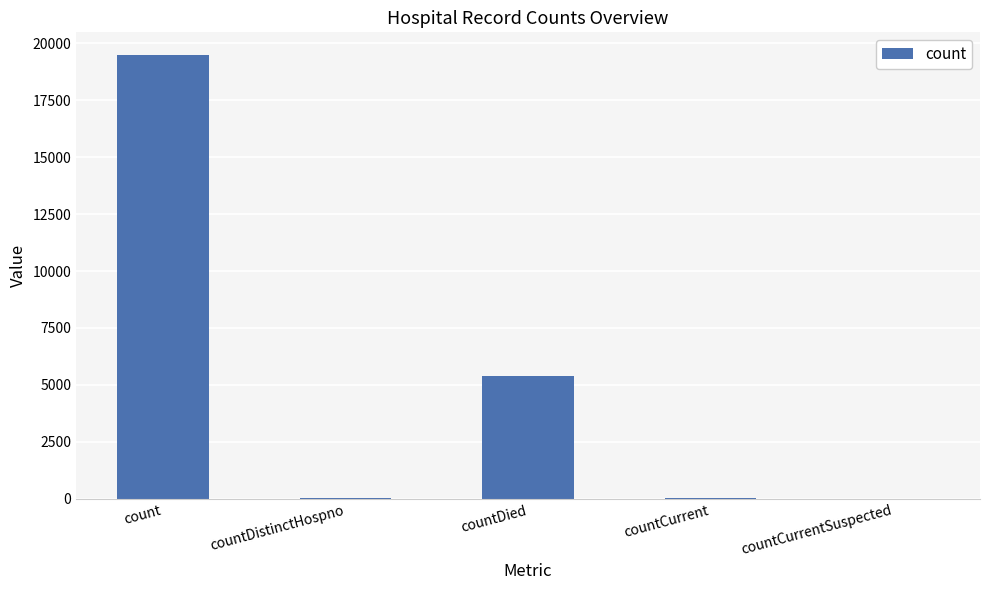

What value does the data have at count?

19503